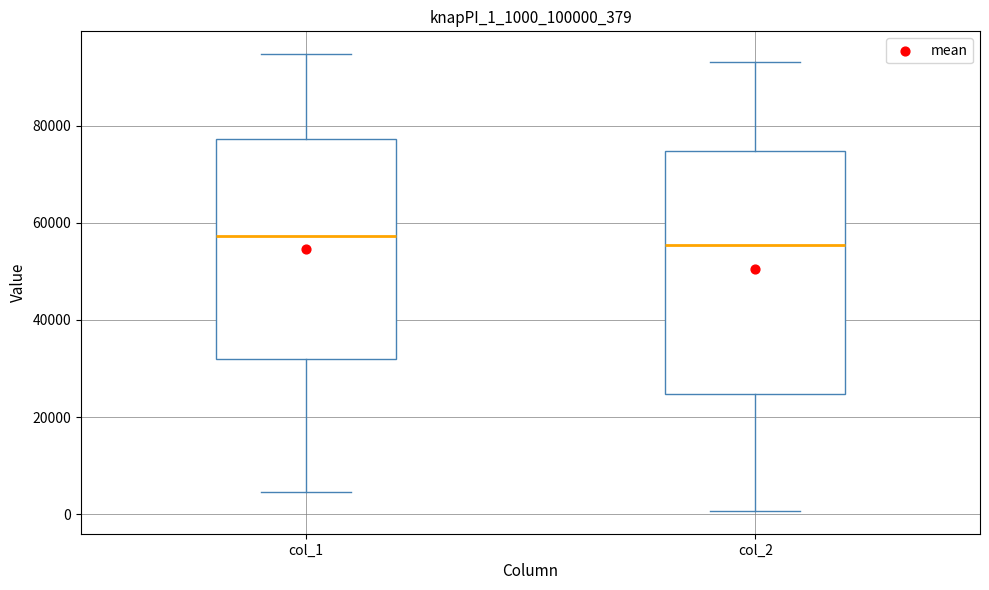

Reading left to right, read every box against the y-axis: the position of its median line, the range the box covers, and the ends of its whiskers. The values are not printed on the chart, so give them approximately, as read against the axis.

col_1: median 58000, box 32000 to 78000, whiskers 4000 to 94000
col_2: median 56000, box 24000 to 74000, whiskers 0 to 94000